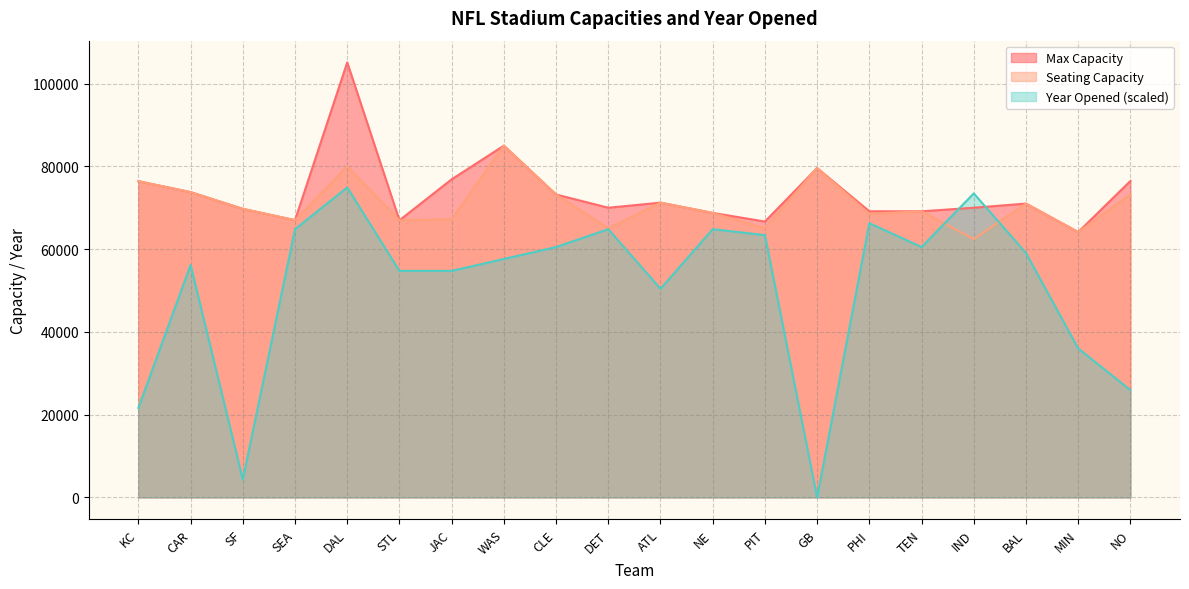

Which series has the largest range (max minus min)?

Year Opened (scaled)